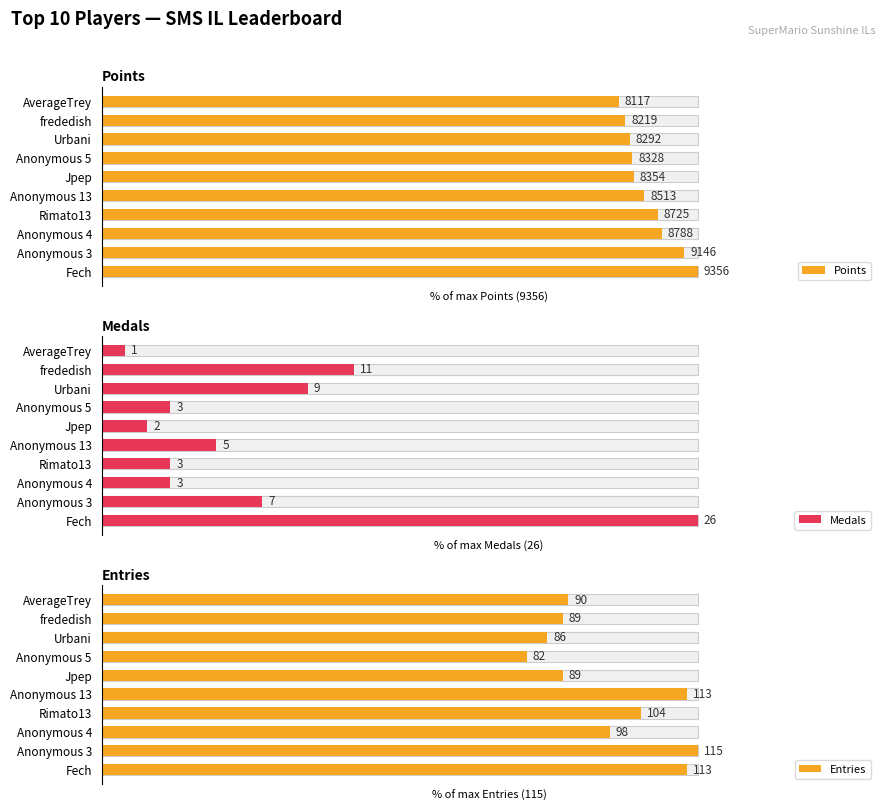

How many bars are there in each group?

3